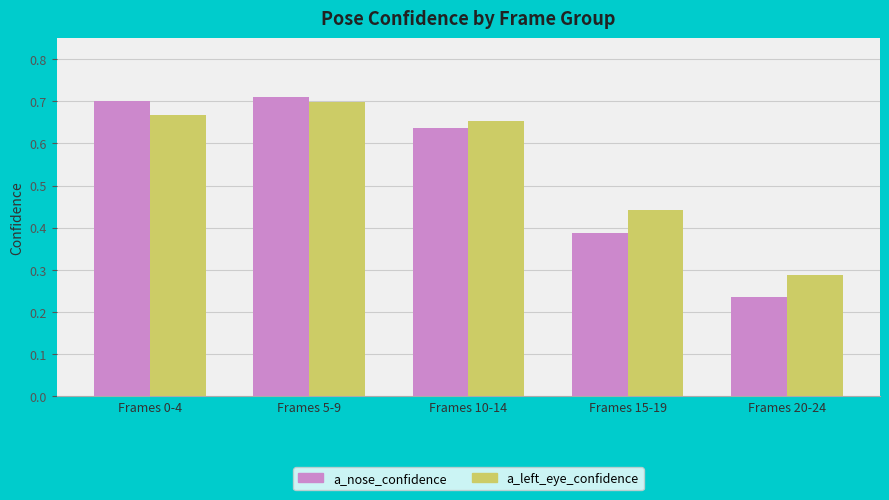

Which series changed the most between Frames 5-9 and Frames 15-19?

a_nose_confidence